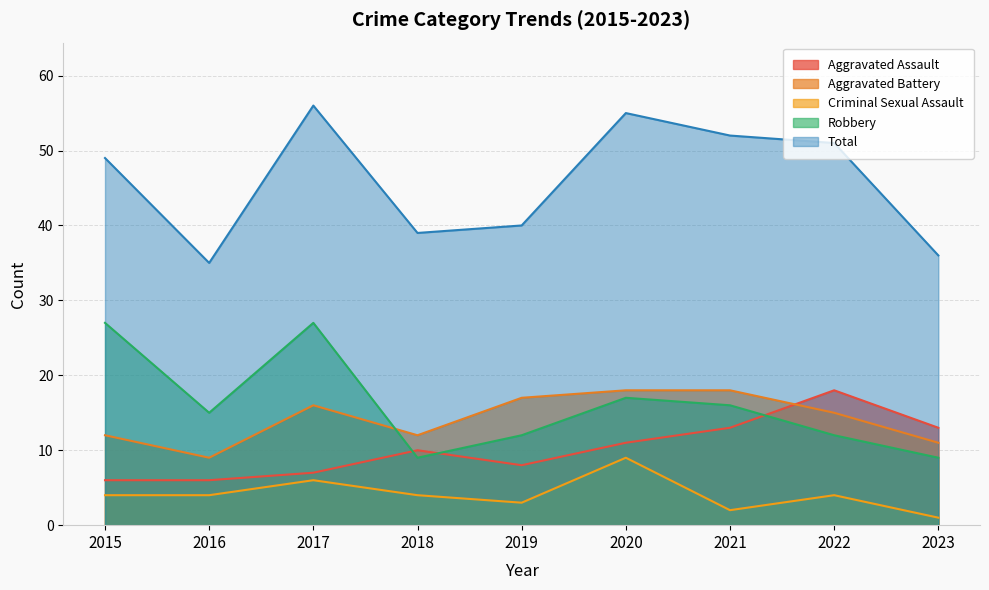

What is the average value of the Criminal Sexual Assault series?

4